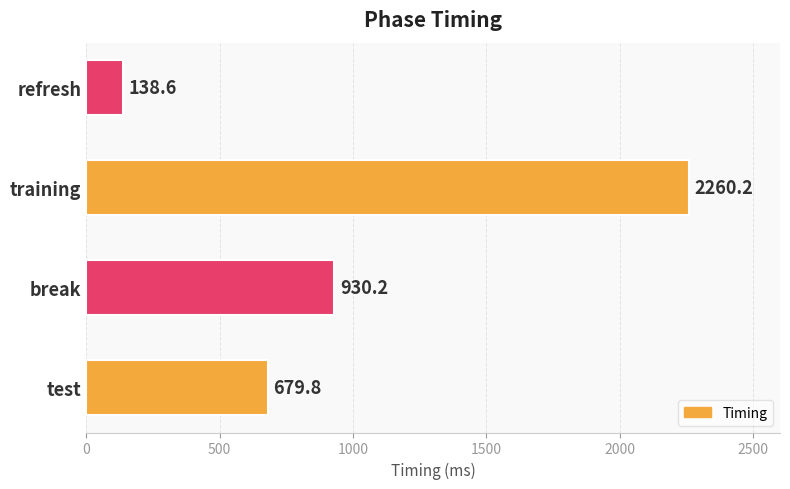

The chart shows a value of 161.9 at test. True or false?

False